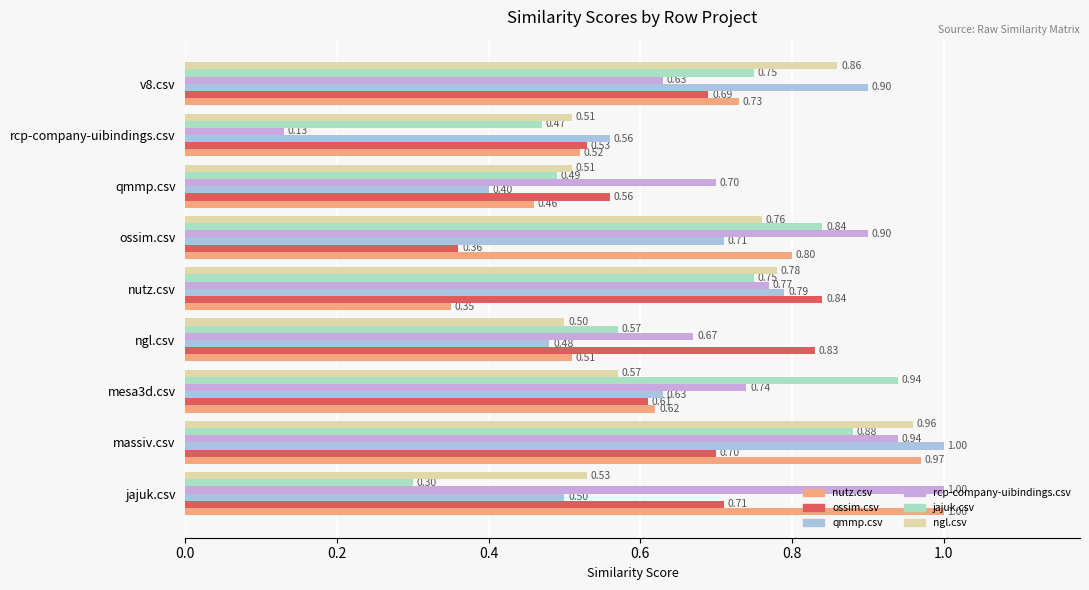

How many bars are there in each group?

6